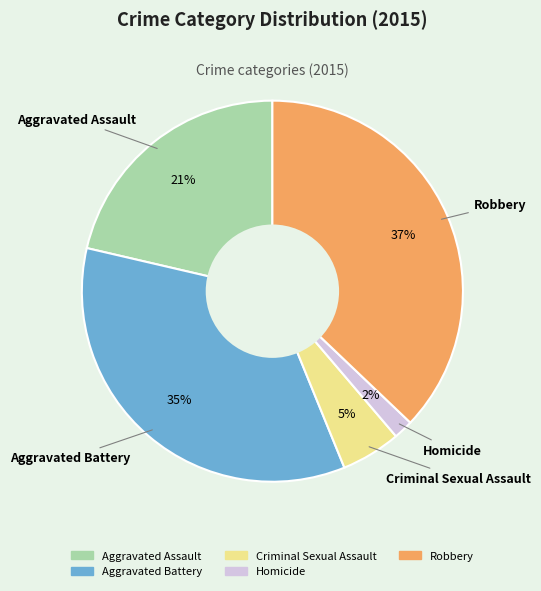

Does Aggravated Battery represent more than half of the total?

No